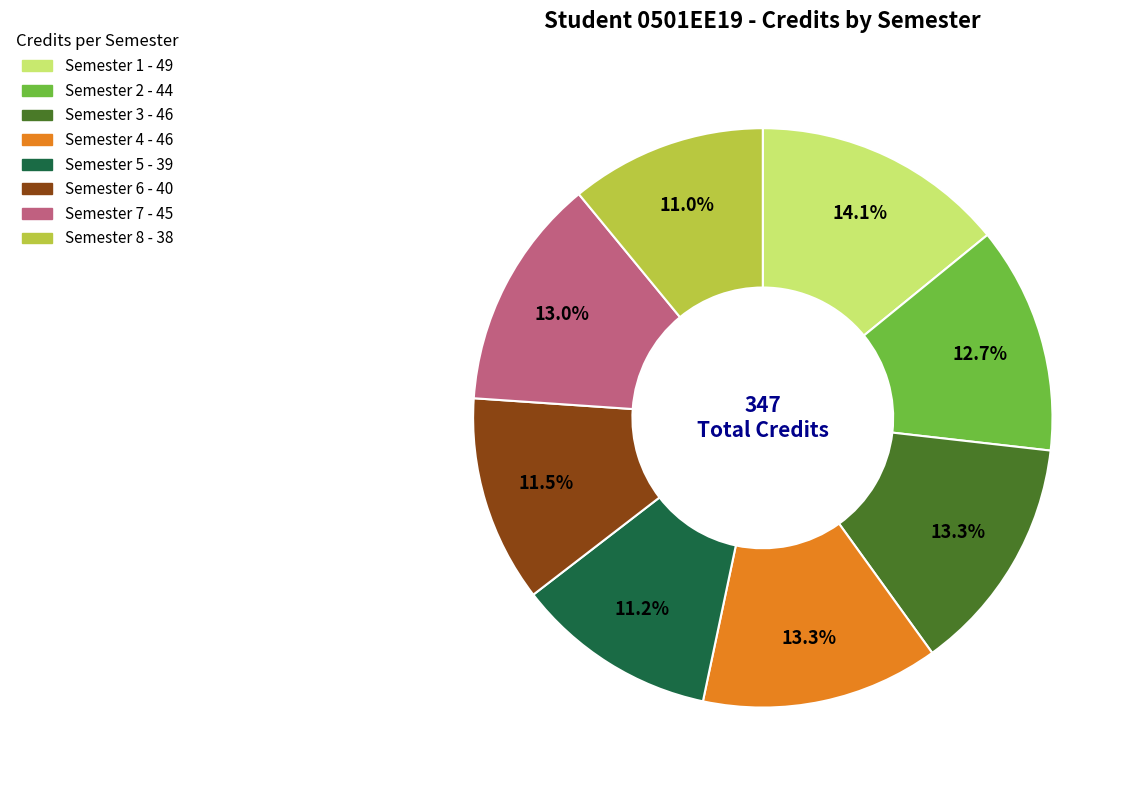

Which slice is the largest?

Semester 1